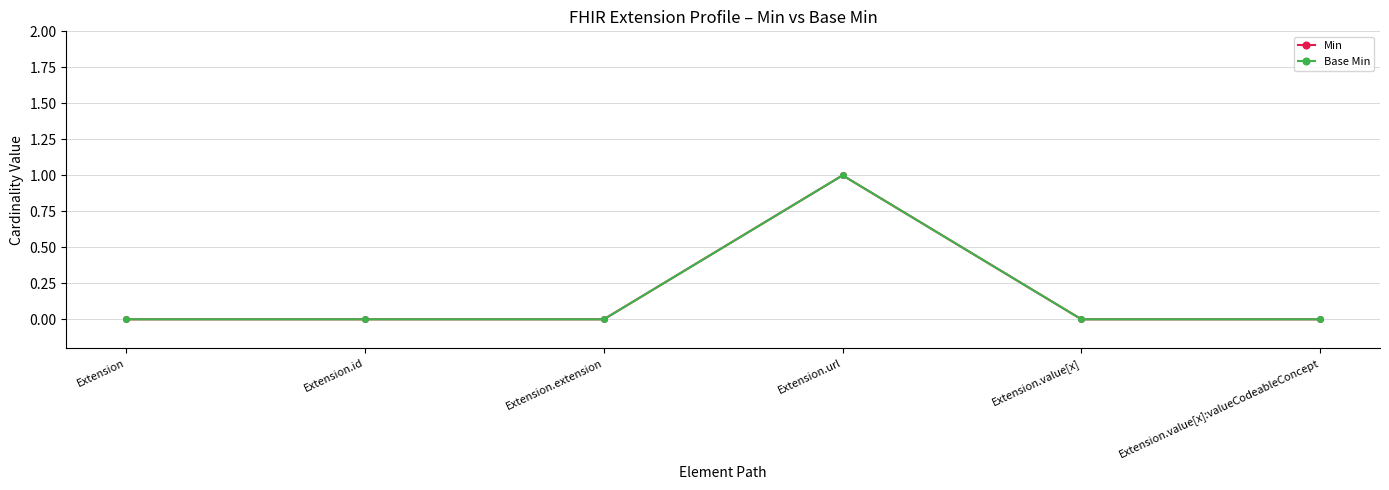

Between Extension.id and Extension, which is larger?

Extension.id